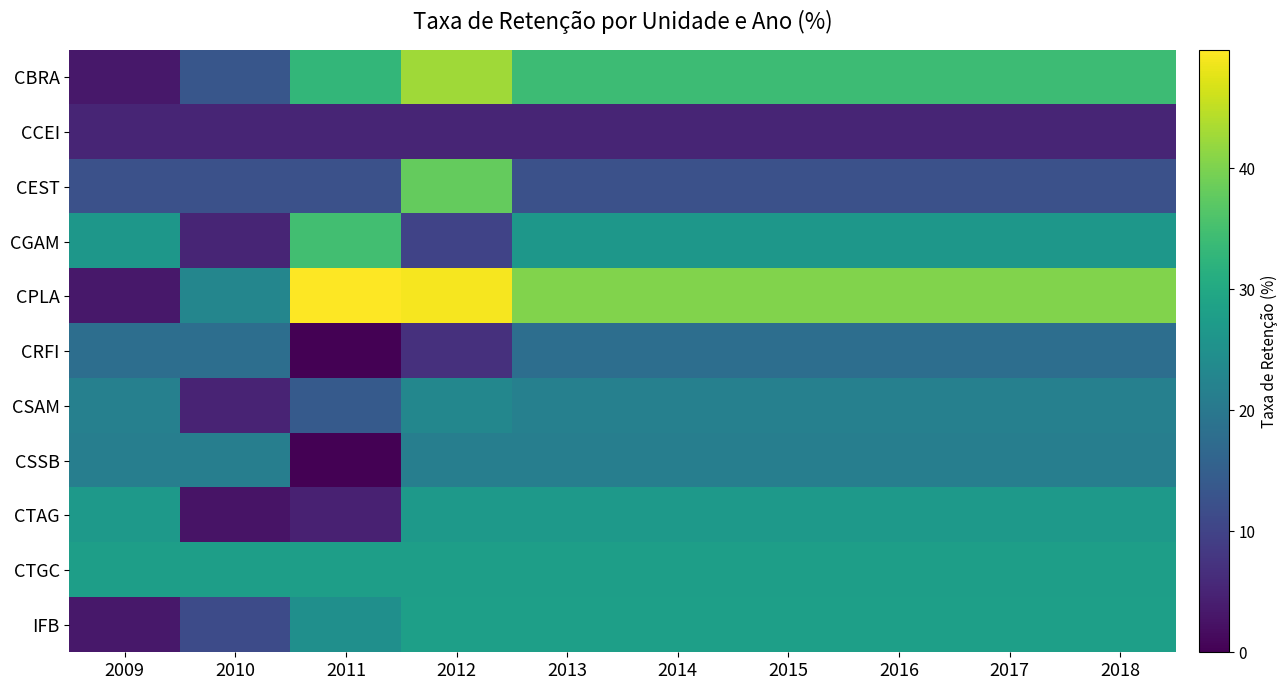

At 2014, list the series in order from smallest to largest.

CCEI, CEST, CRFI, CSSB, CSAM, CGAM, CTAG, CTGC, IFB, CBRA, CPLA